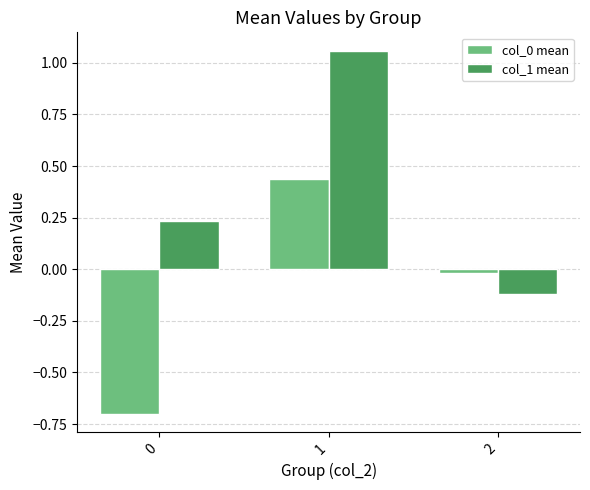

Is it true that col_1 mean equals 0.1 at 0?

False